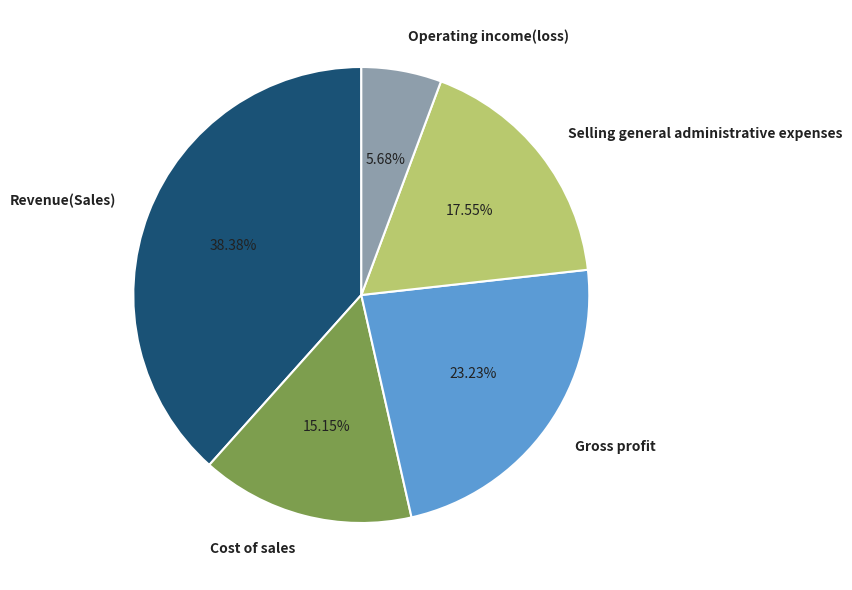

To the nearest percent, what portion does Gross profit represent?

23%